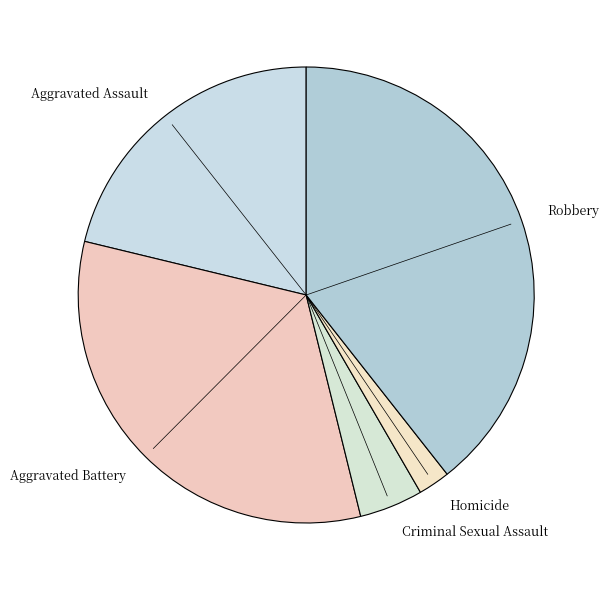

Do Robbery and Aggravated Battery together represent more than half of the pie?

Yes